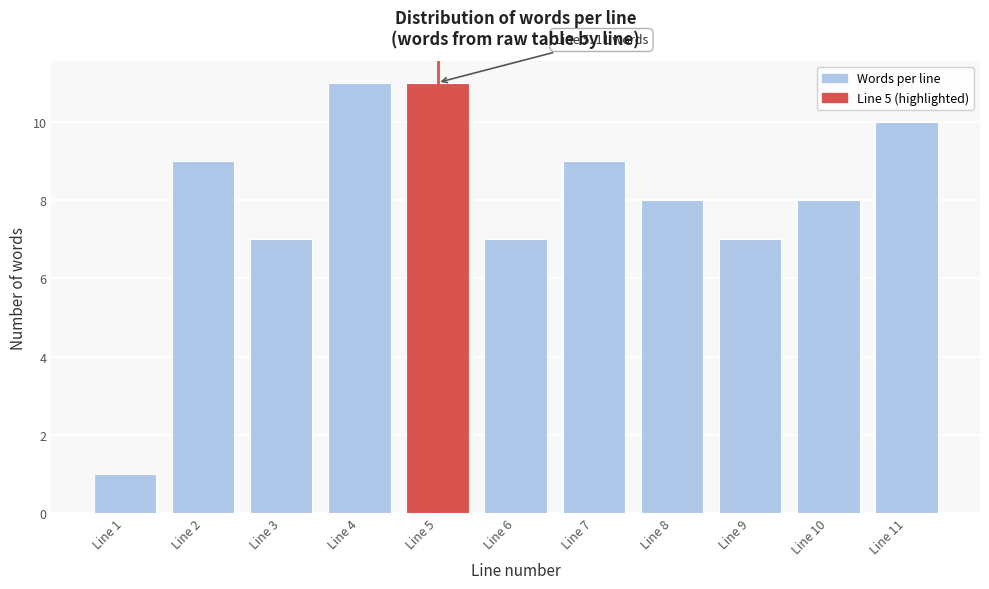

Reading left to right, extract all data points from this chart.

Line 1=1	Line 2=9	Line 3=7	Line 4=11	Line 5=11	Line 6=7	Line 7=9	Line 8=8	Line 9=7	Line 10=8	Line 11=10